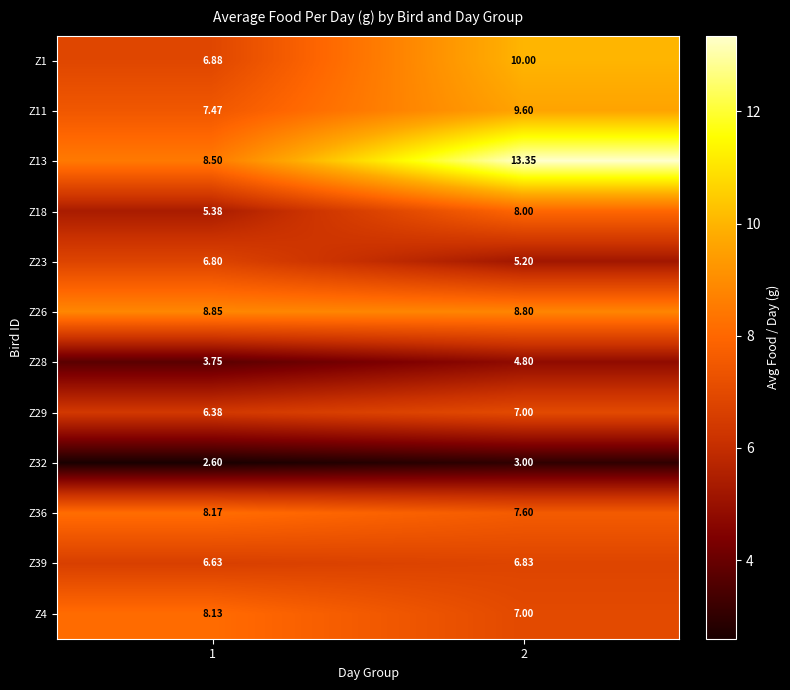

Is the value of Z36 at 2 greater than the value of Z1 at 1?

Yes